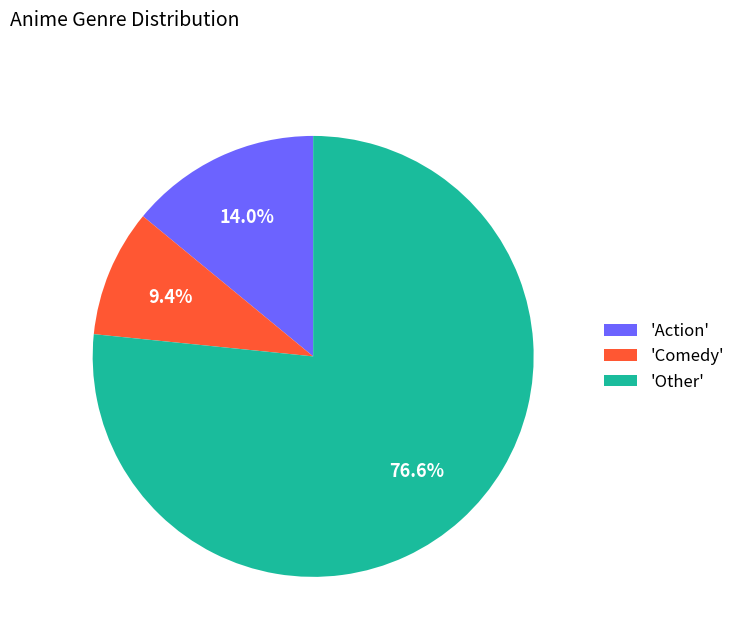

What is the ratio of the value at 'Other' to the value at 'Action'?

5.5